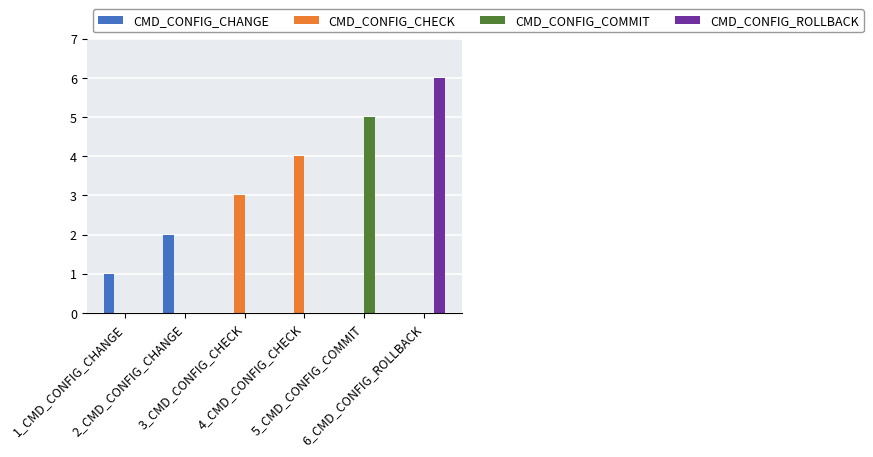

What is the average value of the CMD_CONFIG_ROLLBACK series?

1